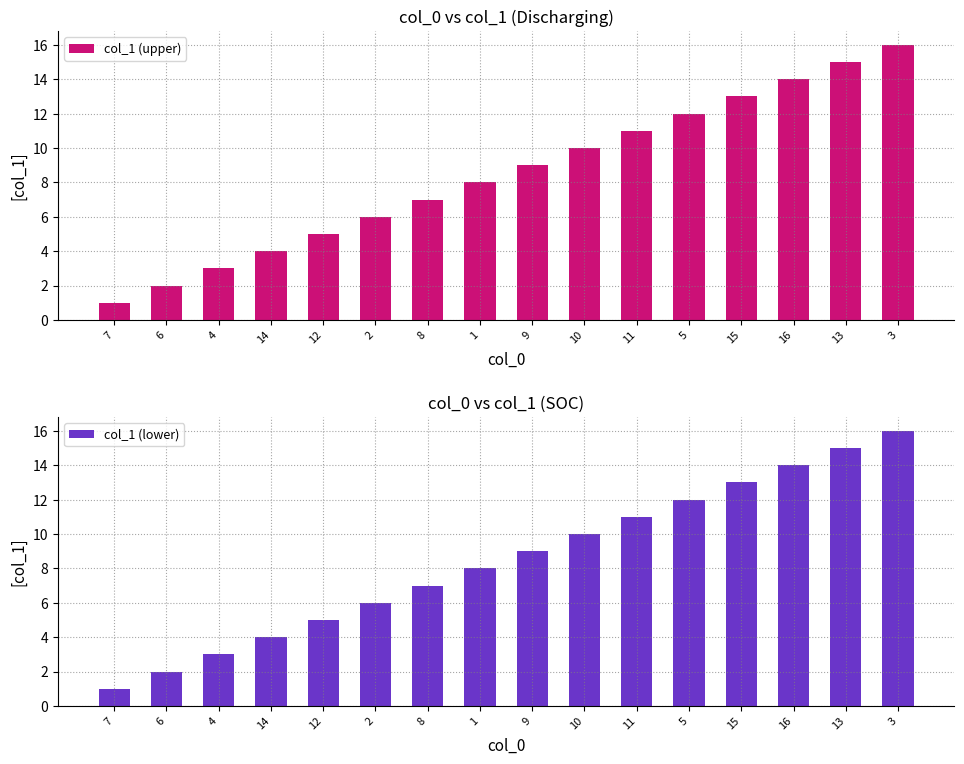

What is the highest value of the col_1 (lower) series?

16